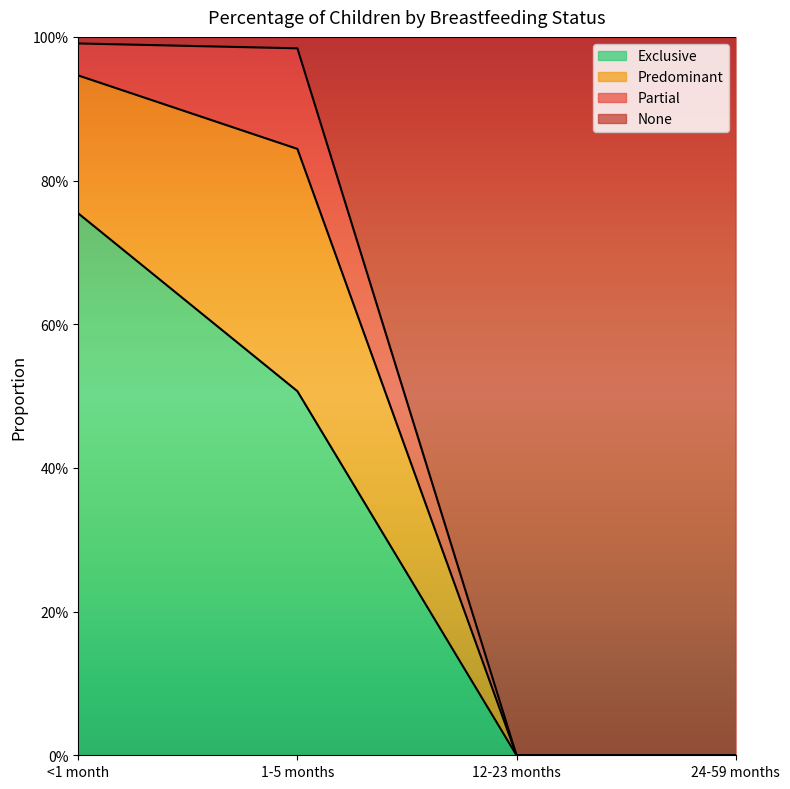

What are all the series names shown in the legend?

Exclusive, Predominant, Partial, None